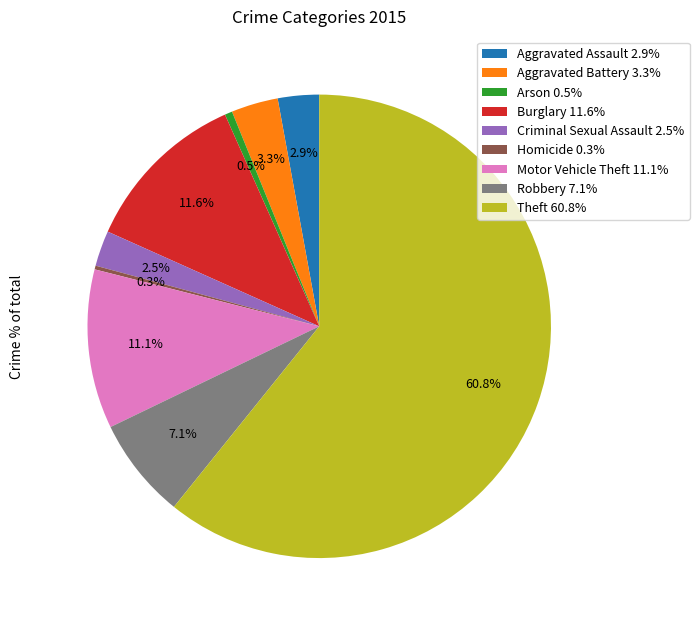

What is the ratio of the value at Criminal Sexual Assault 2.5% to the value at Aggravated Assault 2.9%?

0.9